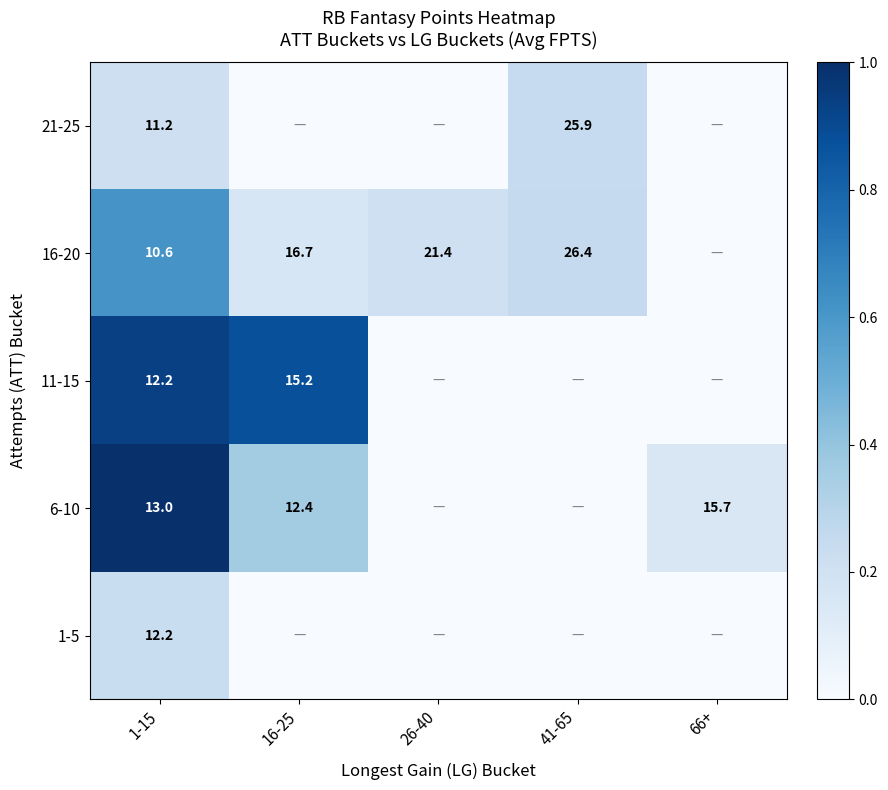

What is the difference between the 16-20 values at 1-15 and 16-25?

6.1